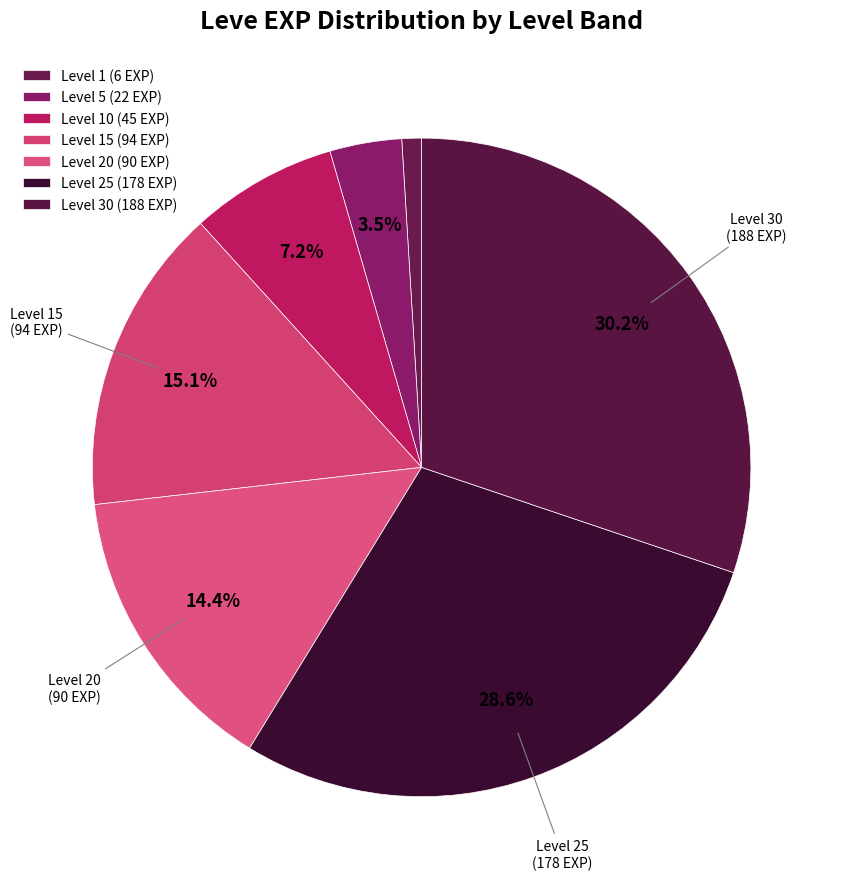

How many segments does this pie chart have?

7